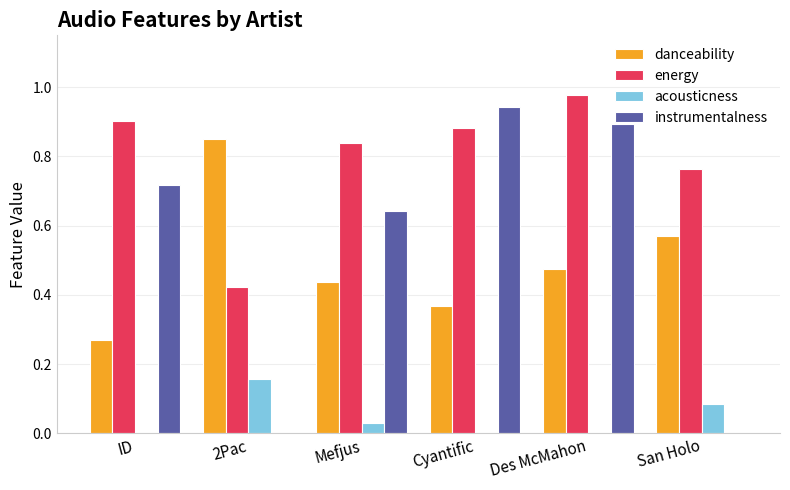

The danceability series shows 0.2 at Cyantific. True or false?

False